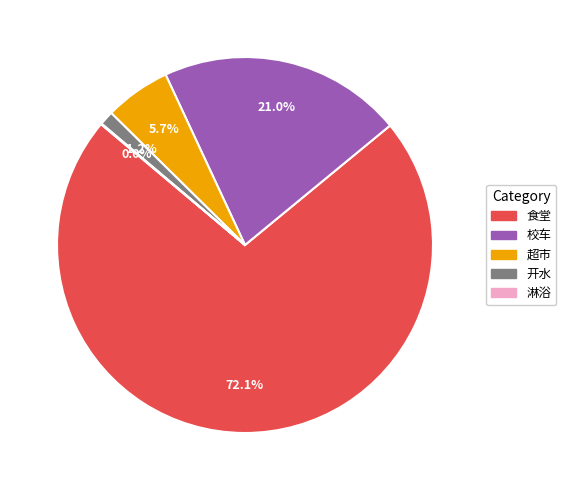

Does 超市 account for over 50% of the chart?

No